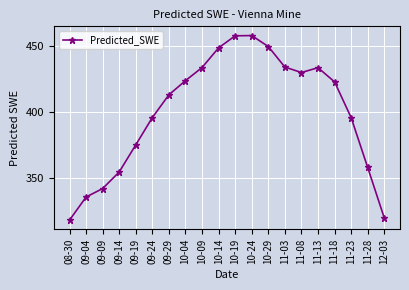

What is the value of the 14th point from the left?

434.2